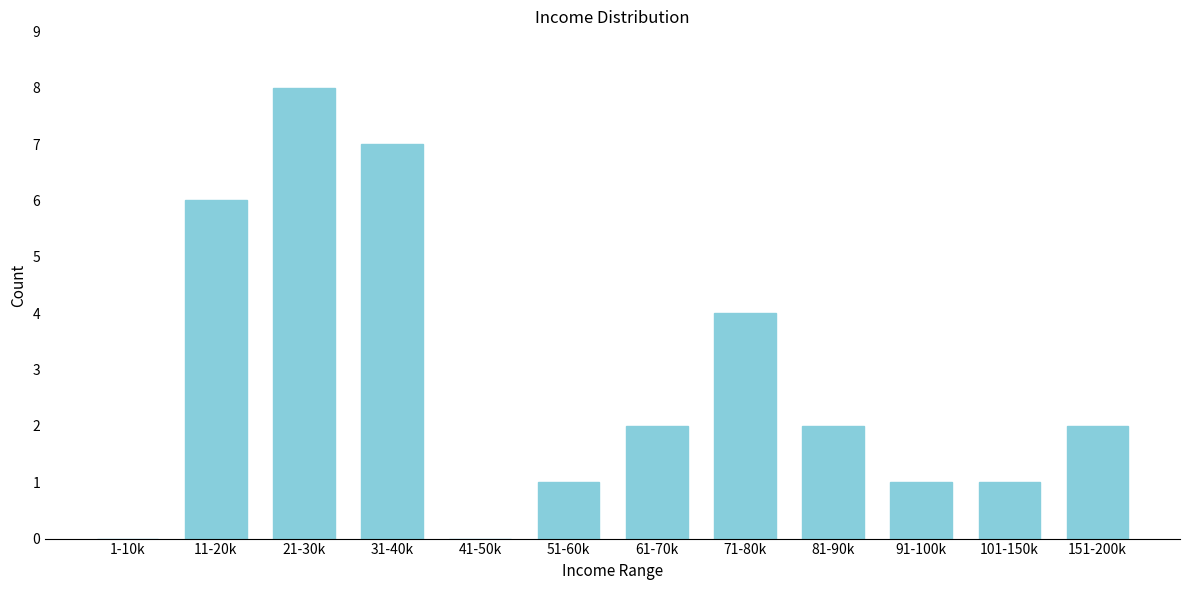

Reading right to left, list all the values displayed in this chart.

151-200k=2	101-150k=1	91-100k=1	81-90k=2	71-80k=4	61-70k=2	51-60k=1	41-50k=0	31-40k=7	21-30k=8	11-20k=6	1-10k=0